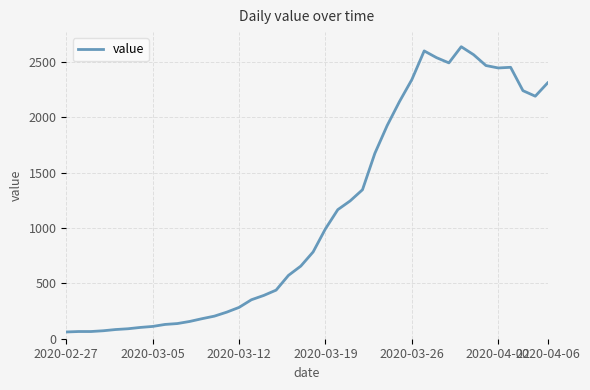

What is the smallest value displayed?

61